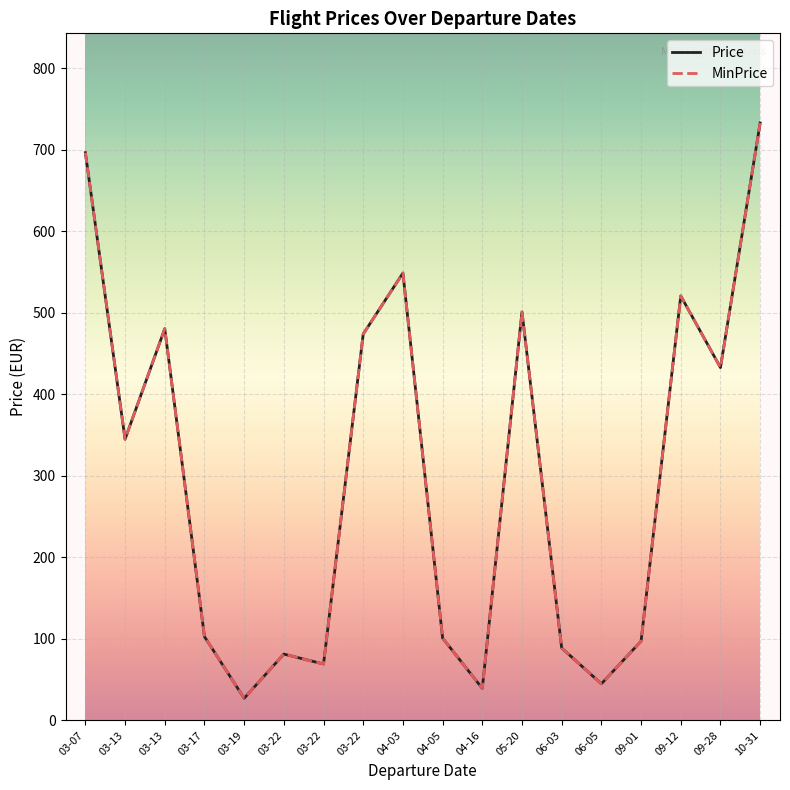

Between 09-01 and 10-31, which series saw the biggest shift?

Price